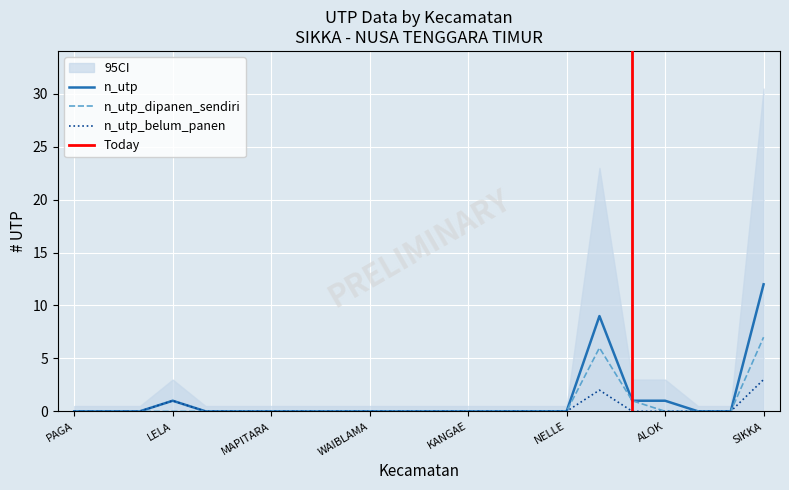

What value does the n_utp_dipanen_sendiri series have at MAGEPANDA?

1